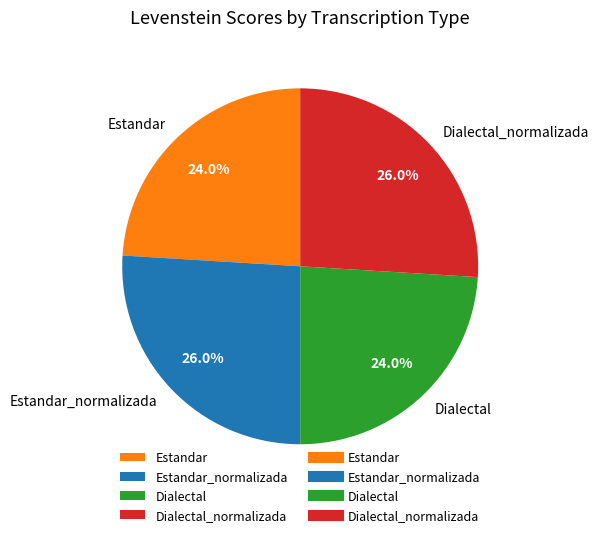

Does Estandar account for over 50% of the chart?

No